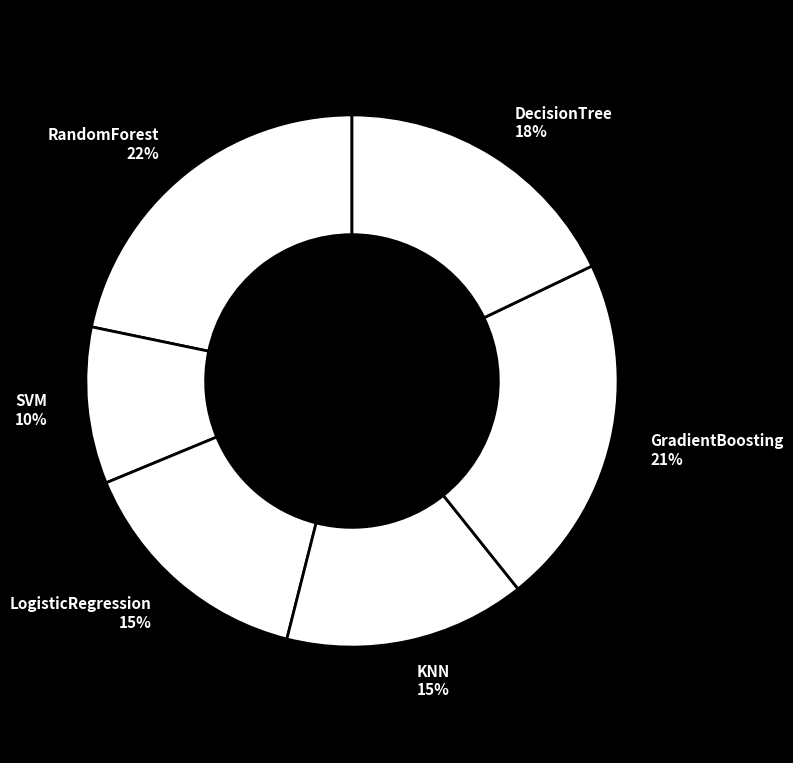

Count the number of slices in the pie.

6